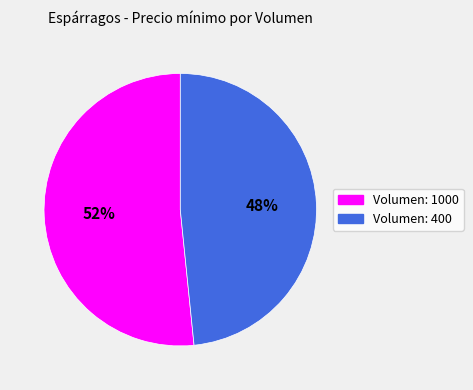

True or false: Volumen: 1000 accounts for 65% of the total.

False